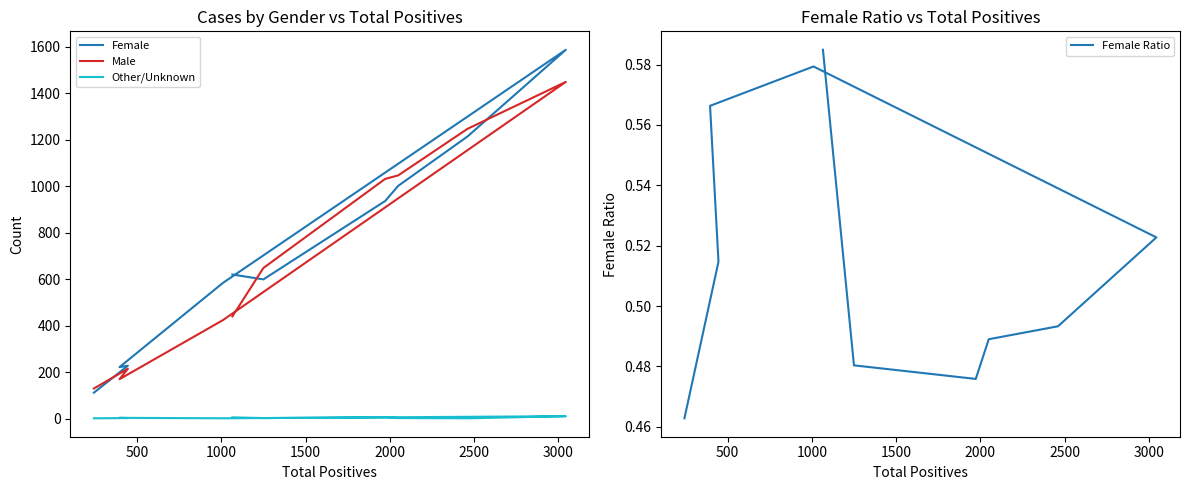

How many interior local valleys does the Female Ratio series have?

1